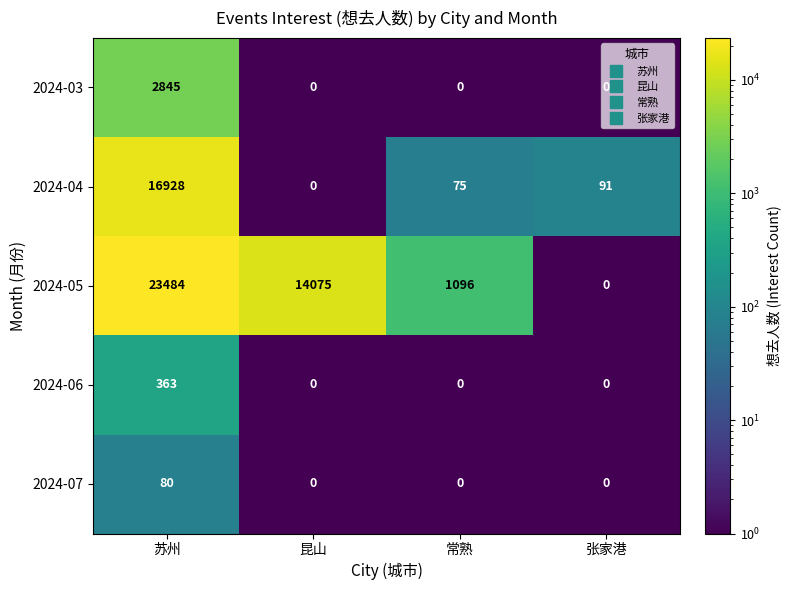

Where is 2024-05 nearest to the value 11742?

昆山